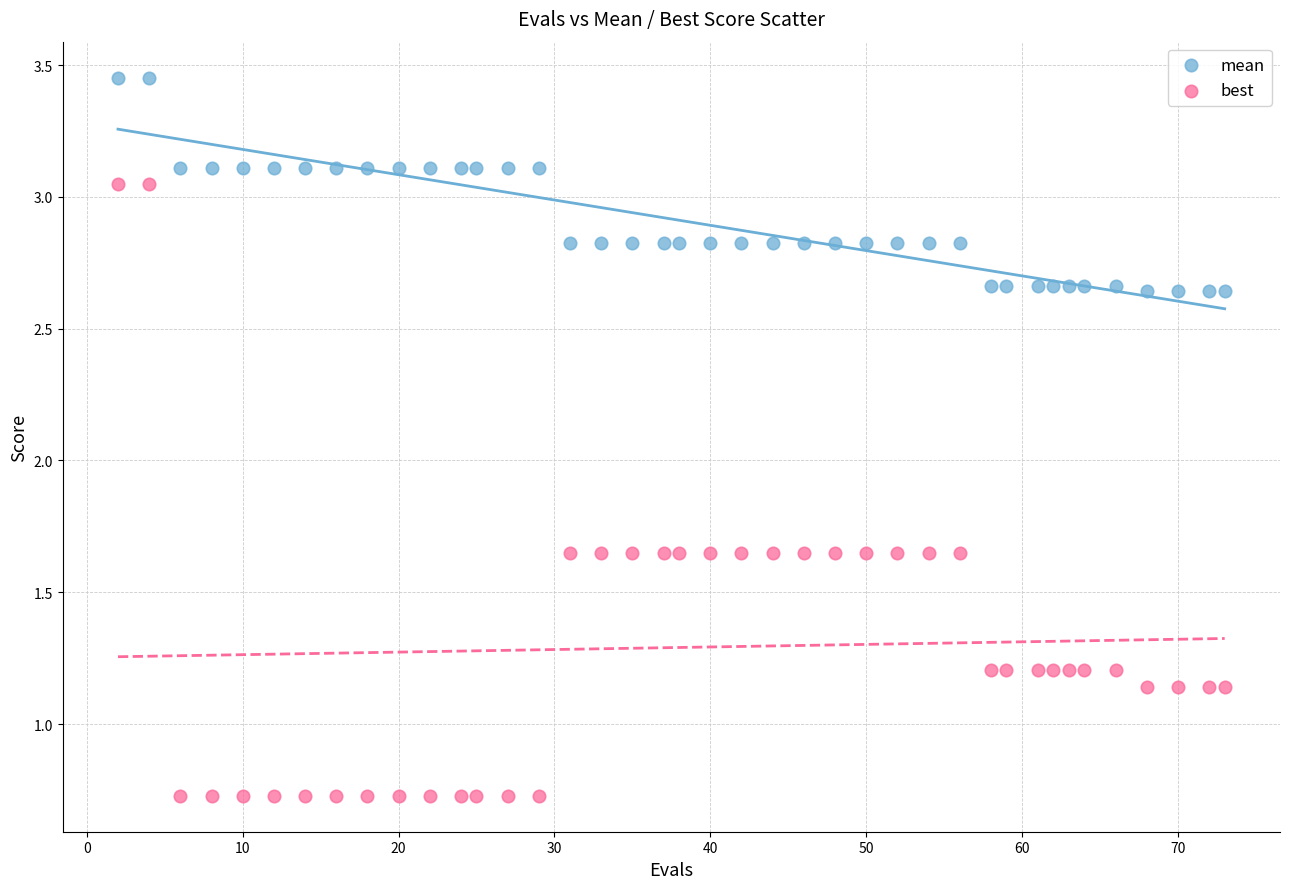

Which series has the widest spread of Y values?

best